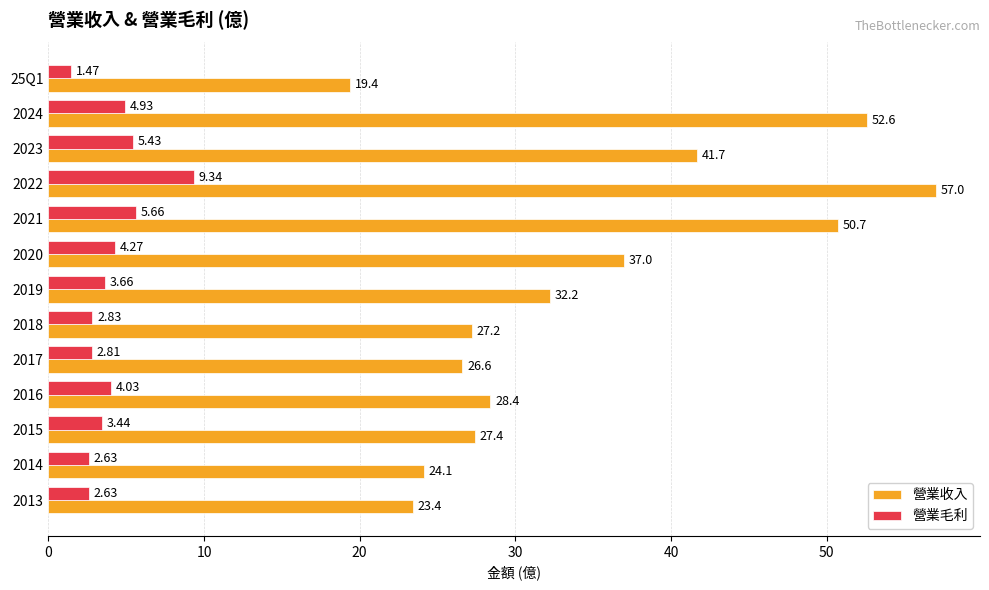

Rank the series at 2020 from highest to lowest value.

營業收入, 營業毛利